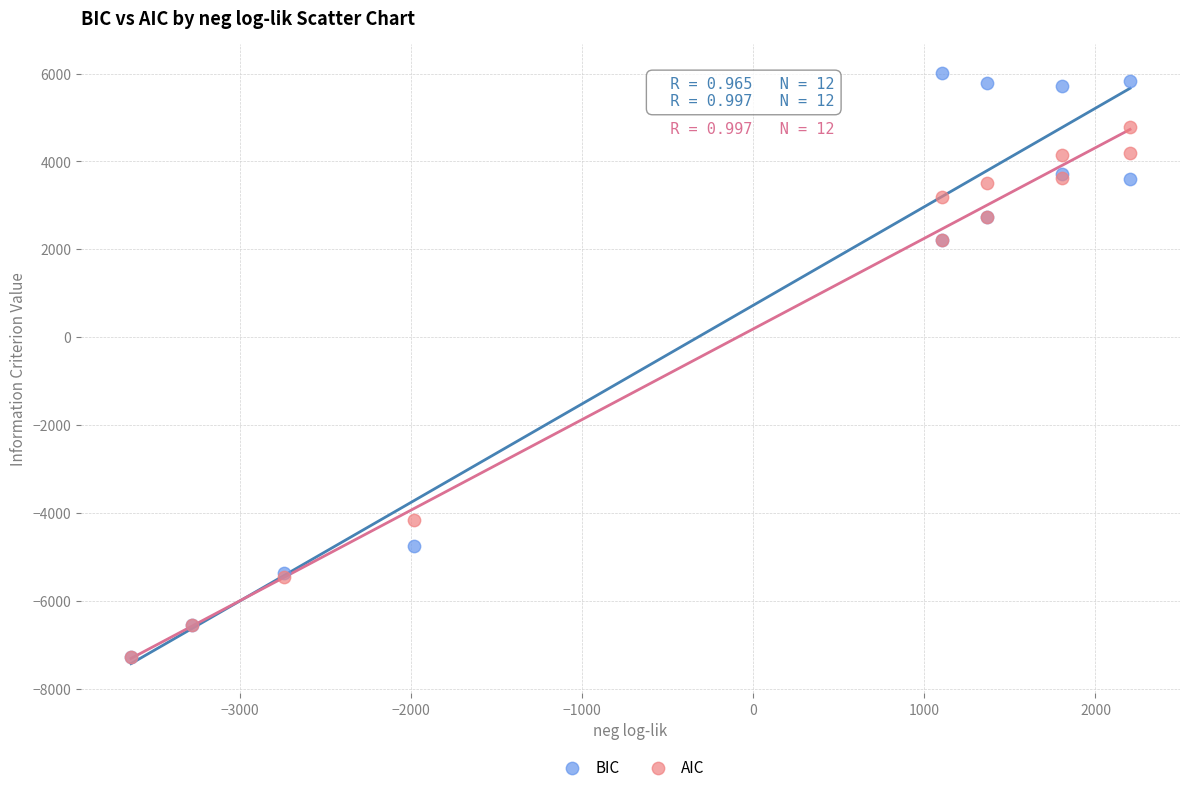

In the AIC series, what Y value is closest to -1249?

-4173.4